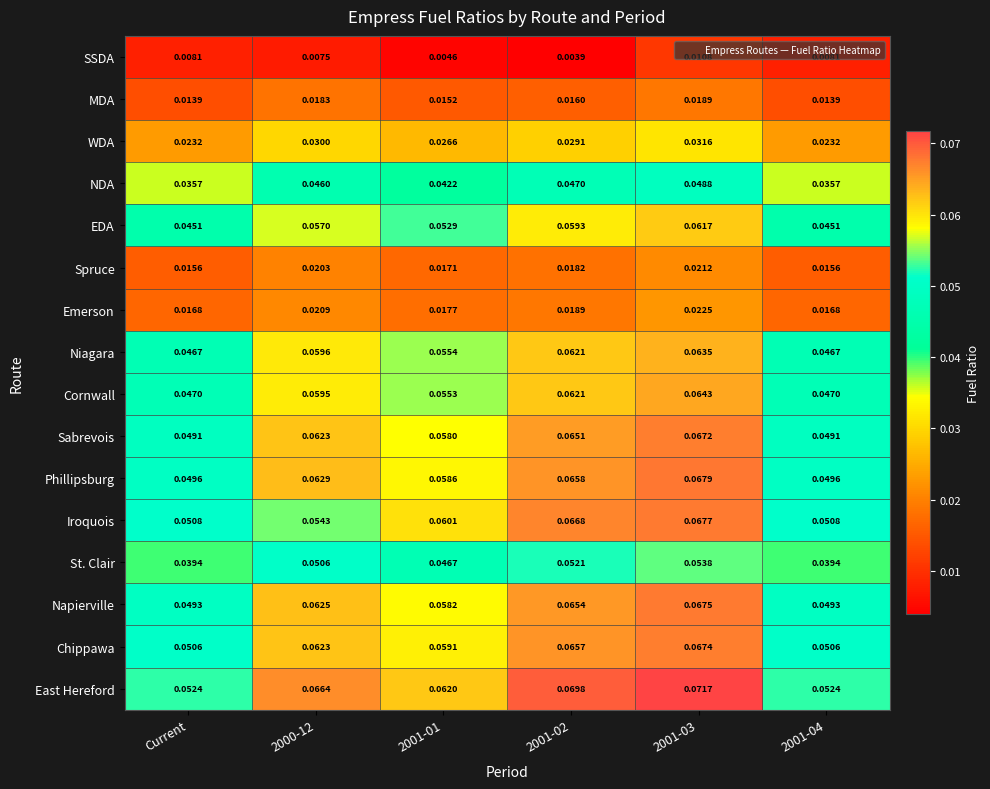

Which series has the largest total across all categories?

East Hereford